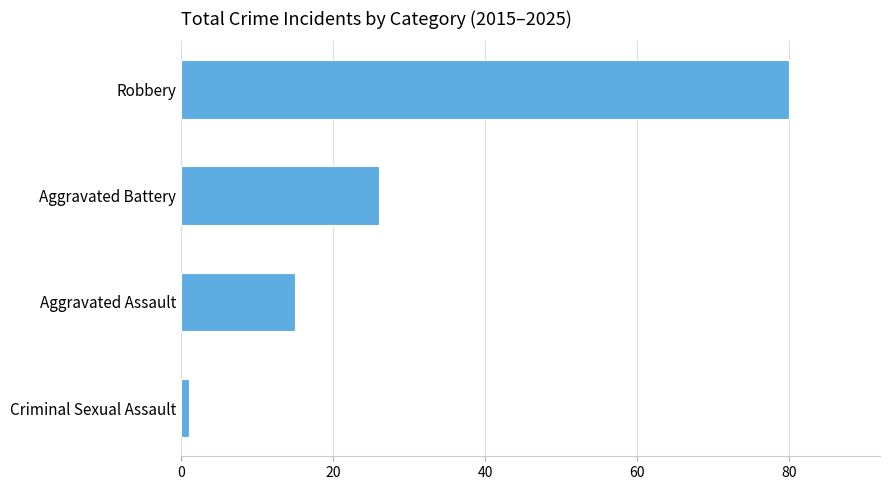

Rank the categories by value from lowest to highest.

Criminal Sexual Assault, Aggravated Assault, Aggravated Battery, Robbery